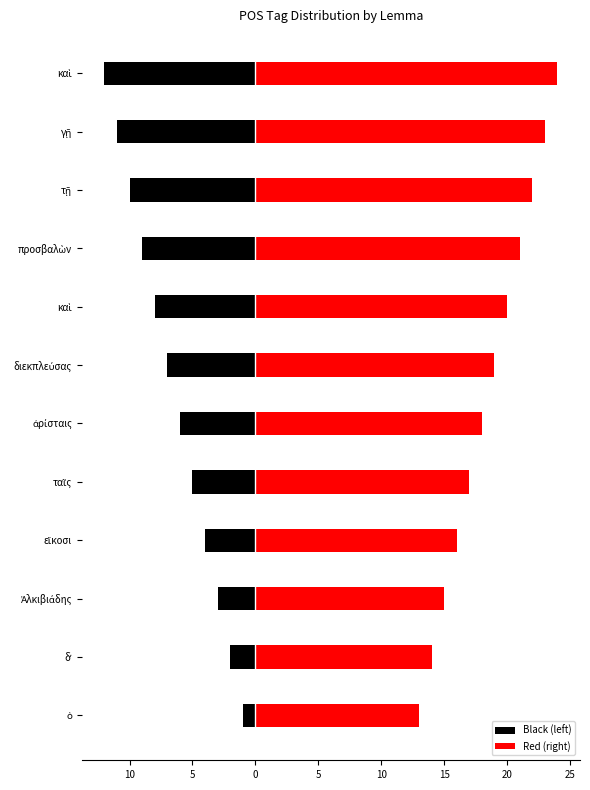

Reading left to right, extract all data points from this chart.

Black (left): -1	-2	-3	-4	-5	-6	-7	-8	-9	-10	-11	-12
Red (right): 13	14	15	16	17	18	19	20	21	22	23	24